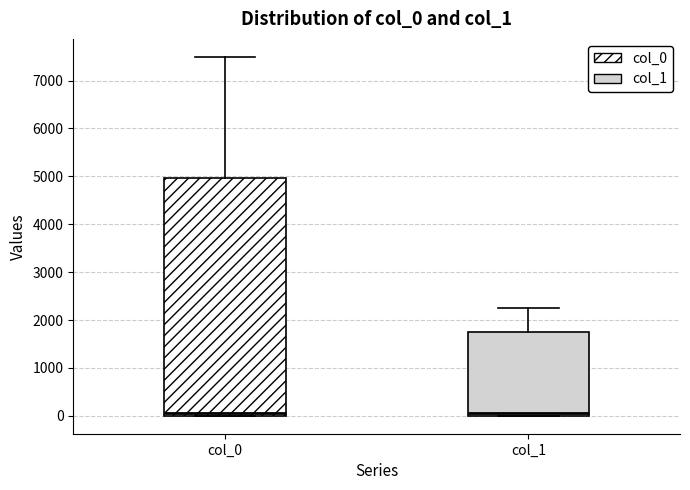

Where is the lower edge of the box for col_0 on the y-axis? The values are not printed on the chart, so give them approximately, as read against the axis.

0